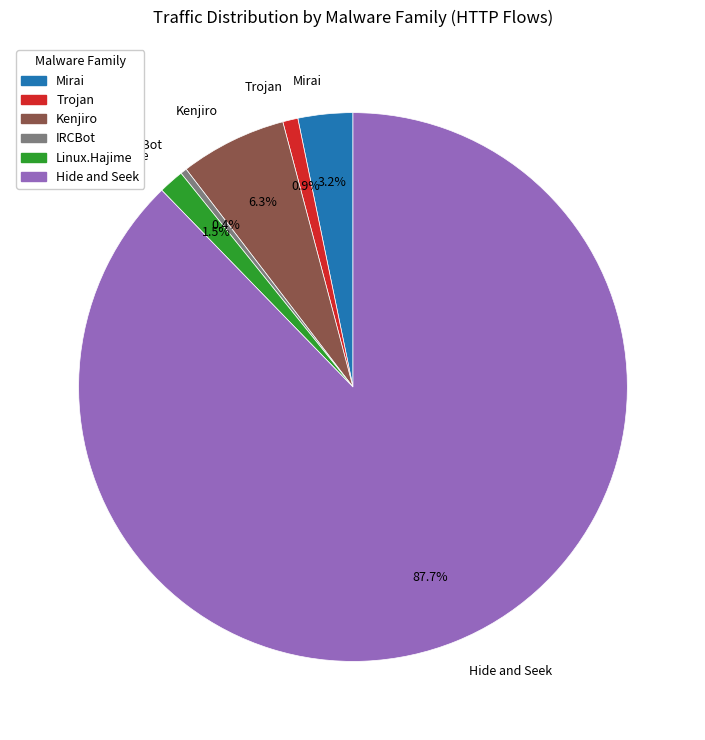

What is the largest slice in the pie chart?

Hide and Seek